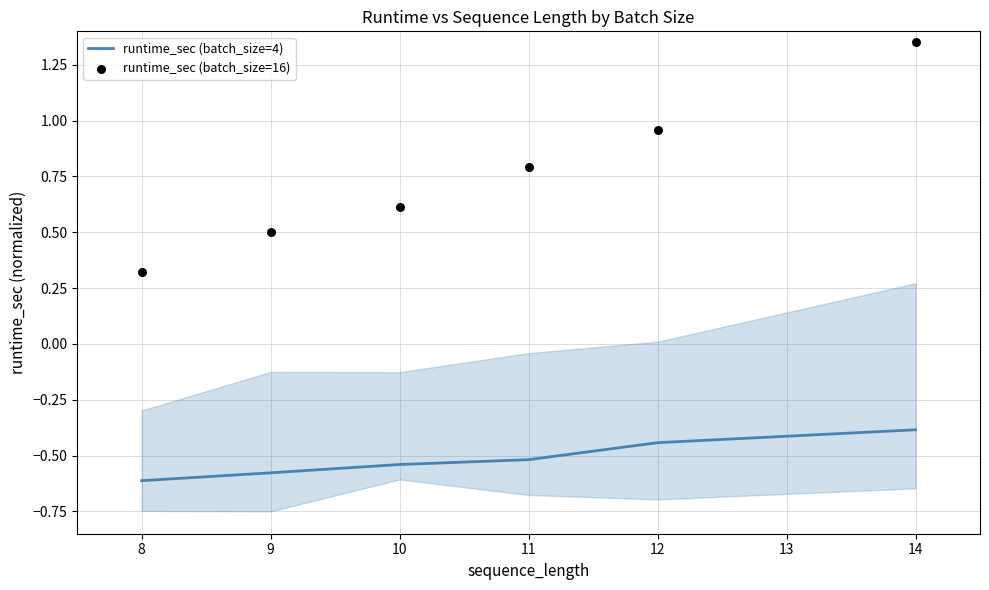

At which label is runtime_sec (batch_size=4) closest to 0?

14